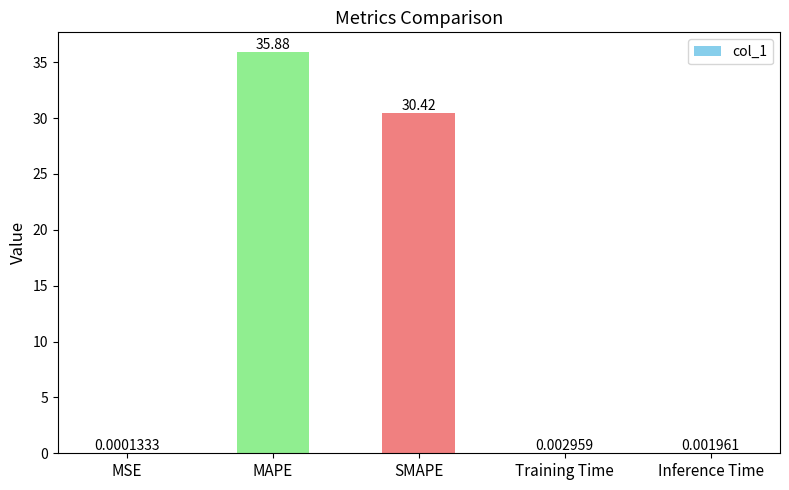

At which label is the value closest to 17?

SMAPE